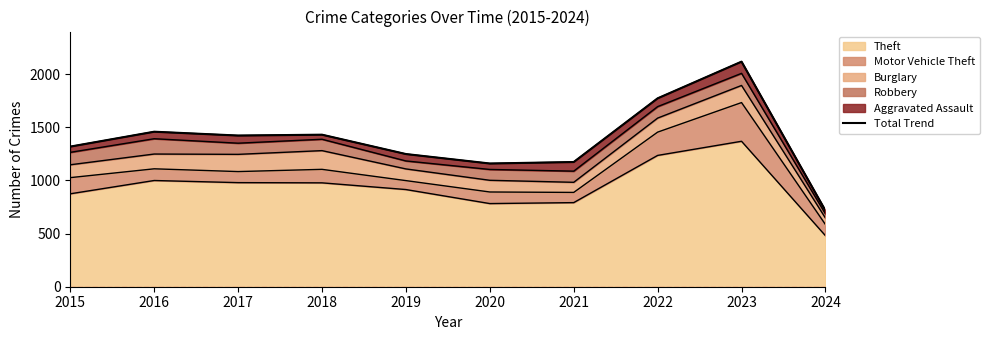

What is the highest value of the Theft series?

1368